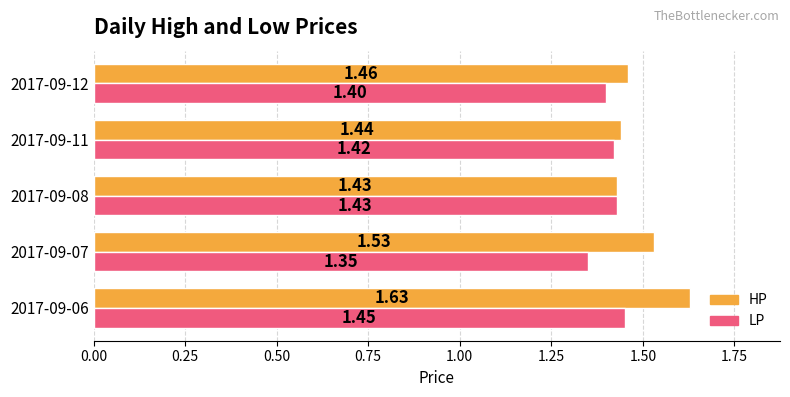

Which series has the largest range (max minus min)?

HP